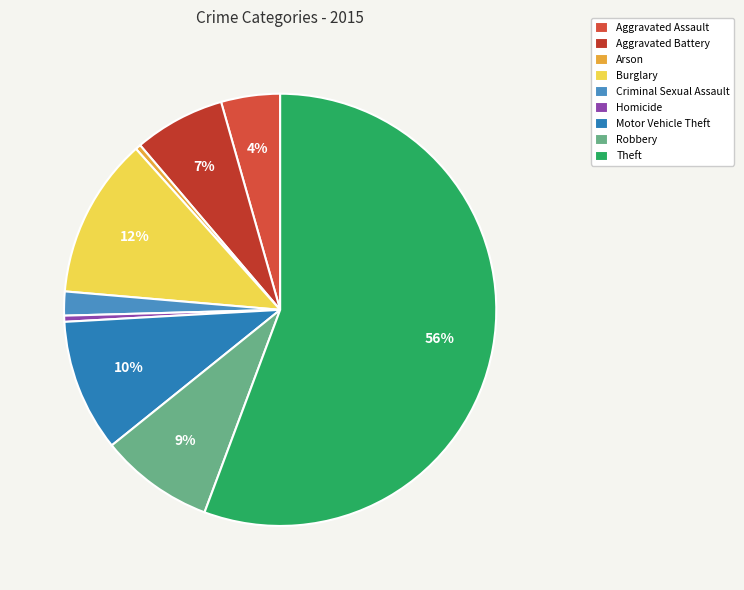

Count the number of slices in the pie.

9